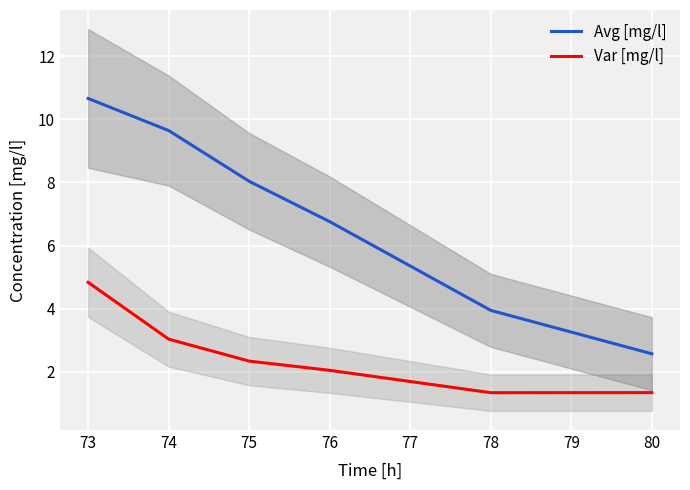

True or false: Avg [mg/l] and Var [mg/l] intersect in this chart.

False